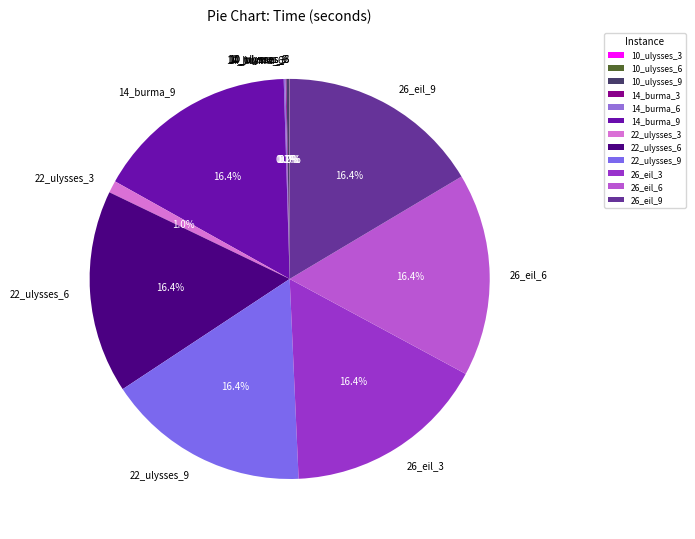

Is there a majority slice in this chart?

No